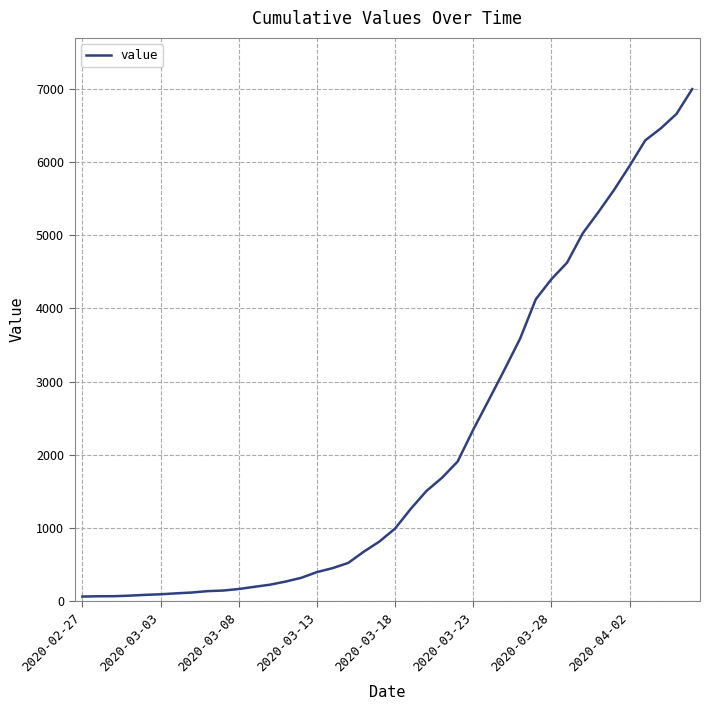

What is the difference between the maximum and minimum values?

6931